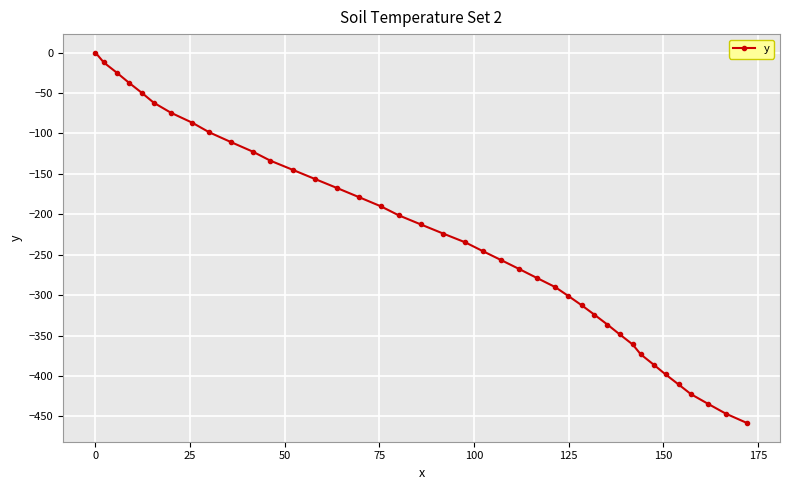

What is the difference between the second highest and minimum values?

446.3